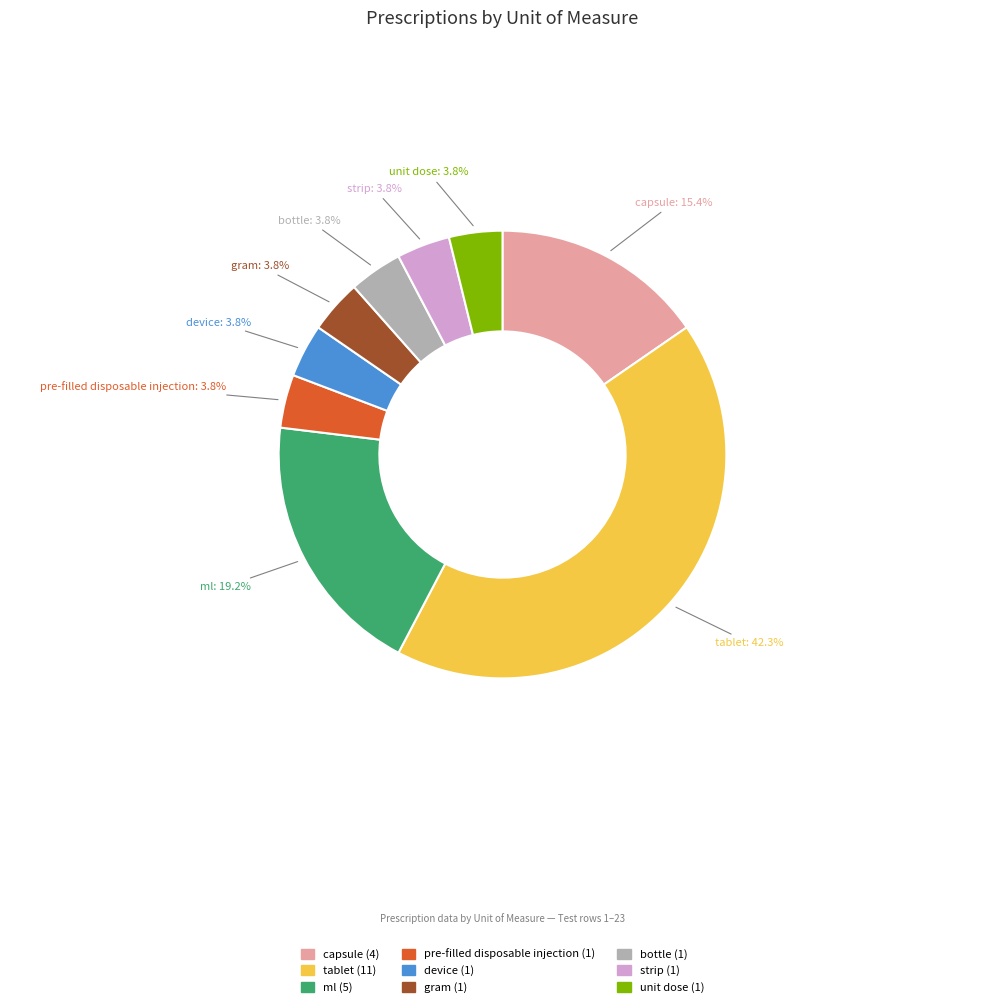

Is there any slice that represents more than half of the pie?

No